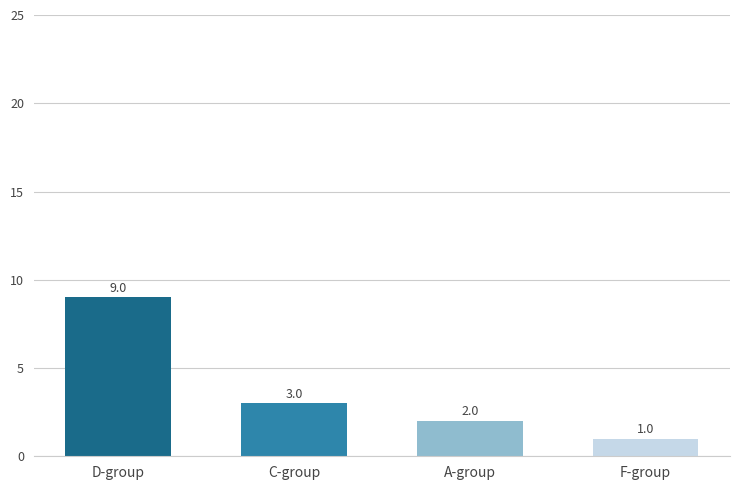

How many data points does each series have?

4